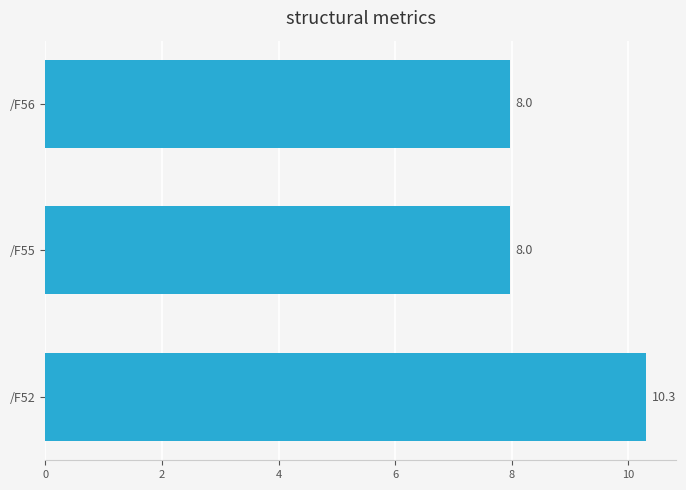

Reading bottom to top, transcribe all the data shown in this chart.

/F52=10.3	/F55=8.0	/F56=8.0